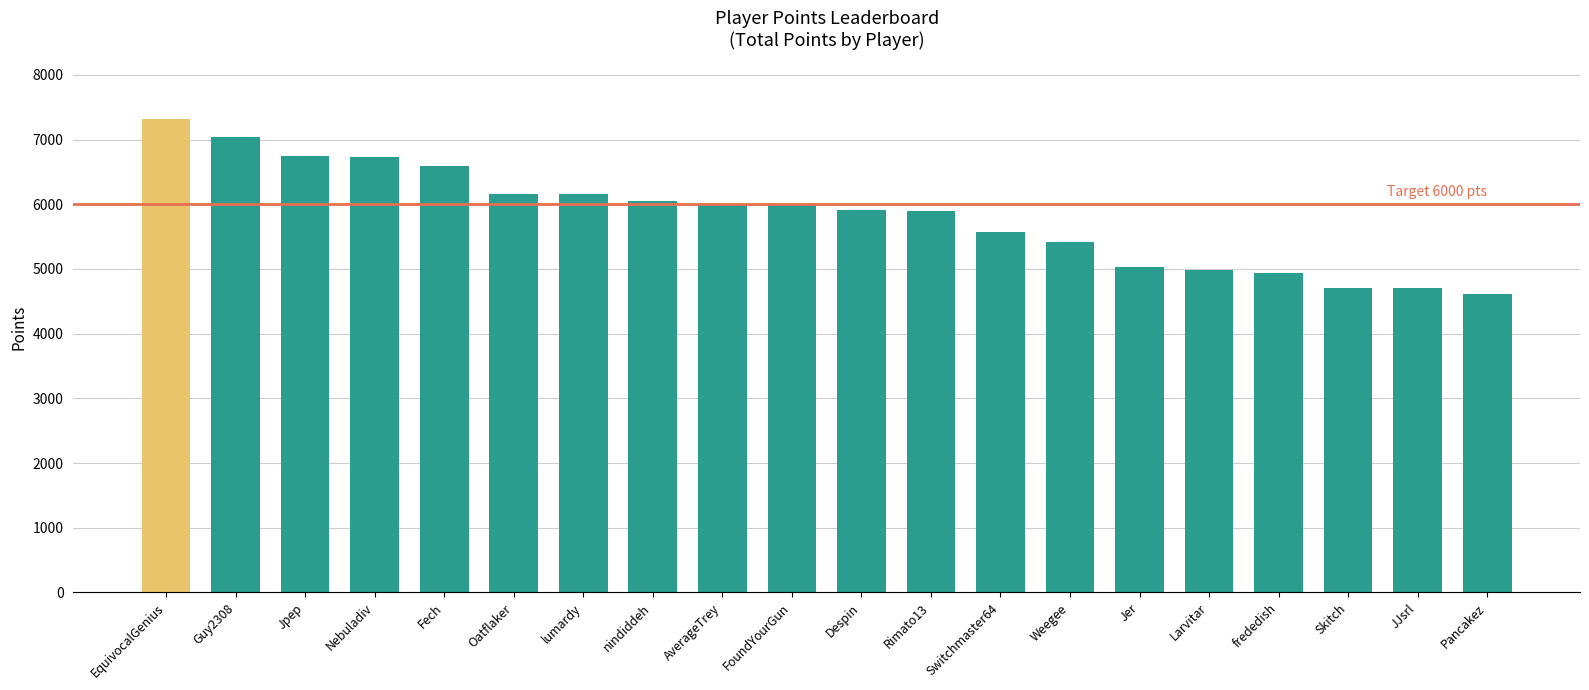

Which has a higher value, Jer or Skitch?

Jer